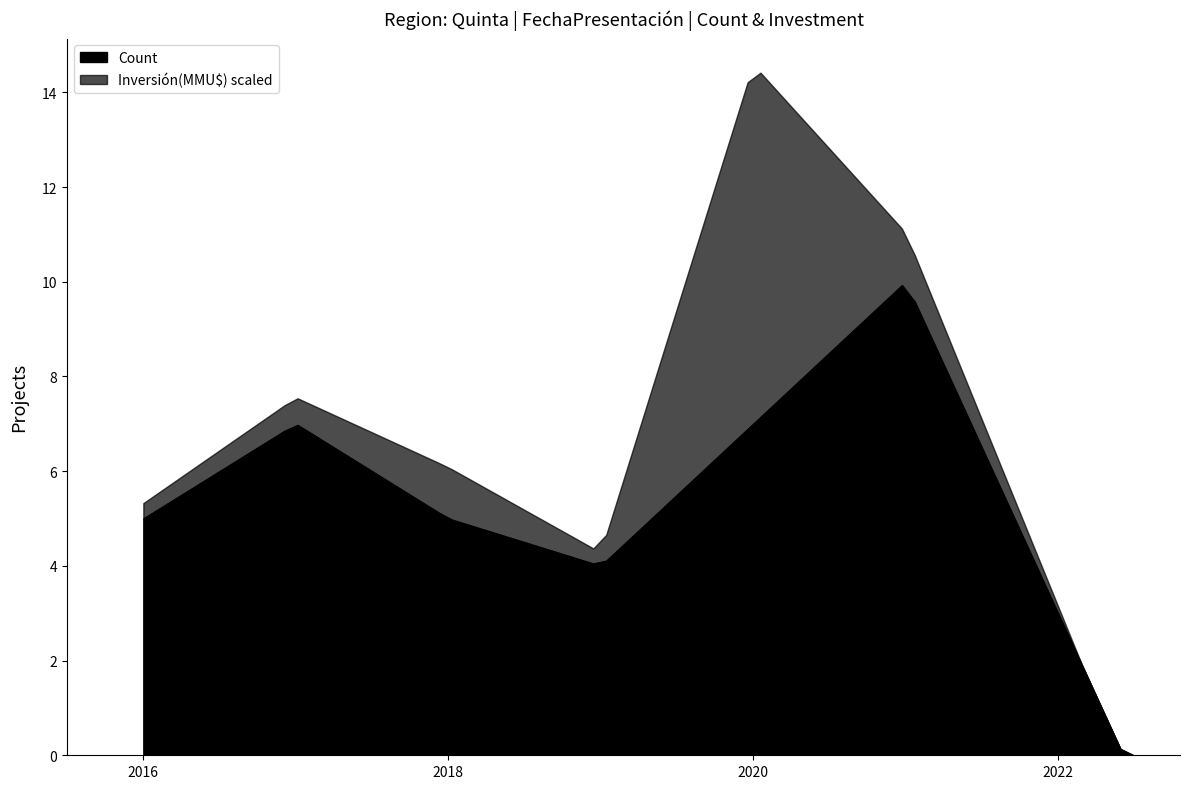

What is the value of the Investment(MMU$) point at the 12th from the left?

9720